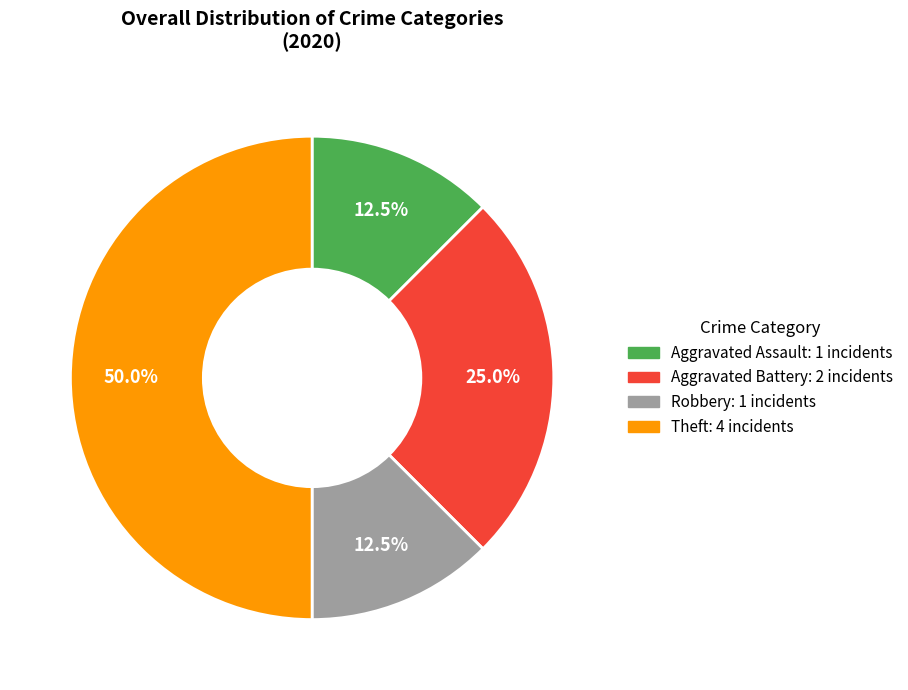

The Aggravated Battery slice represents 11% of the pie. True or false?

False